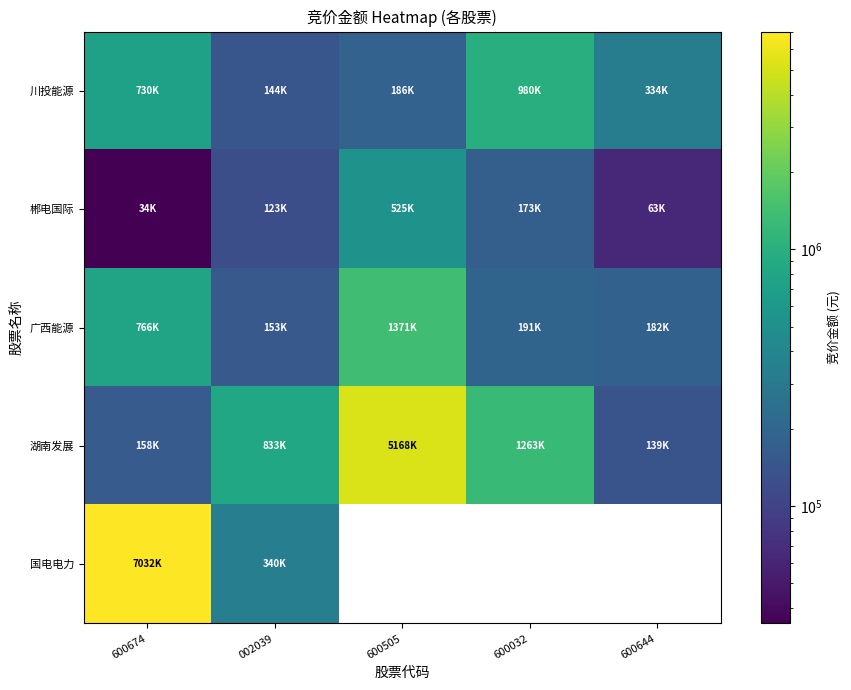

What is the difference between the maximum and second lowest values in the 湖南发展 series?

5009173.0